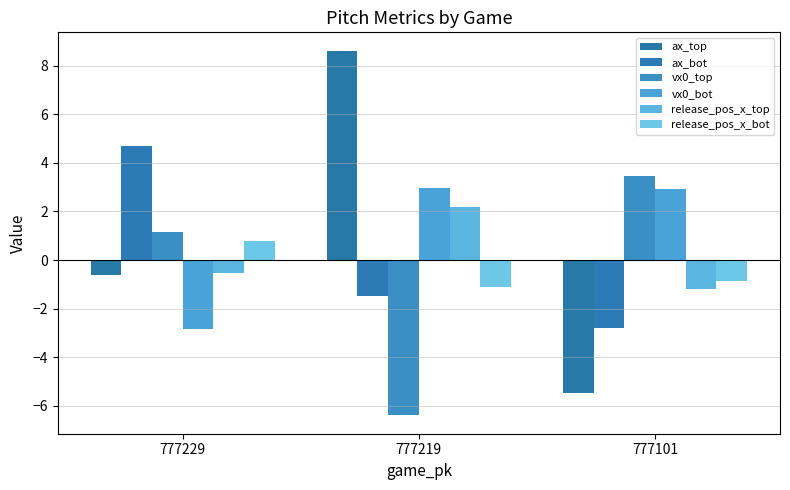

Rank the series by their maximum value, from highest to lowest.

ax_top, ax_bot, vx0_top, vx0_bot, release_pos_x_top, release_pos_x_bot